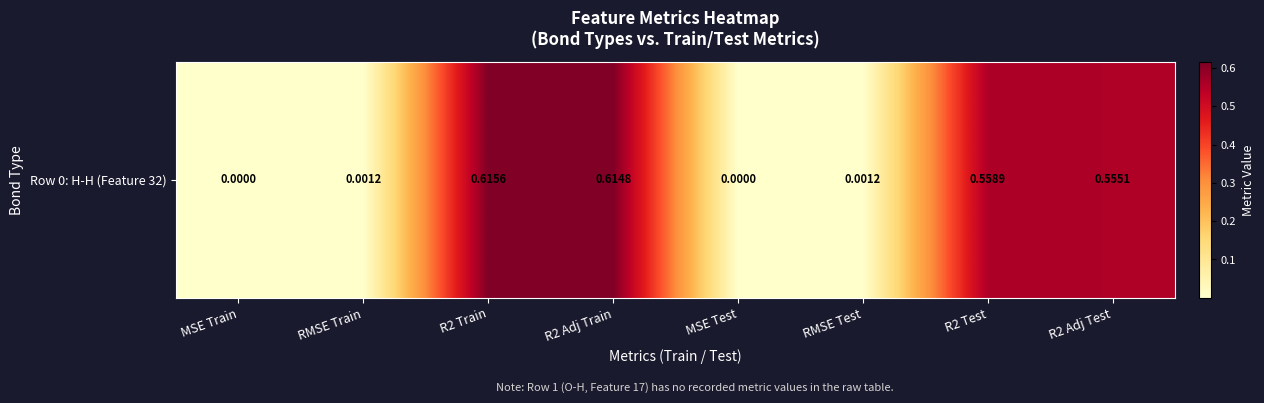

Which category has the highest value across all series?

R2 Train